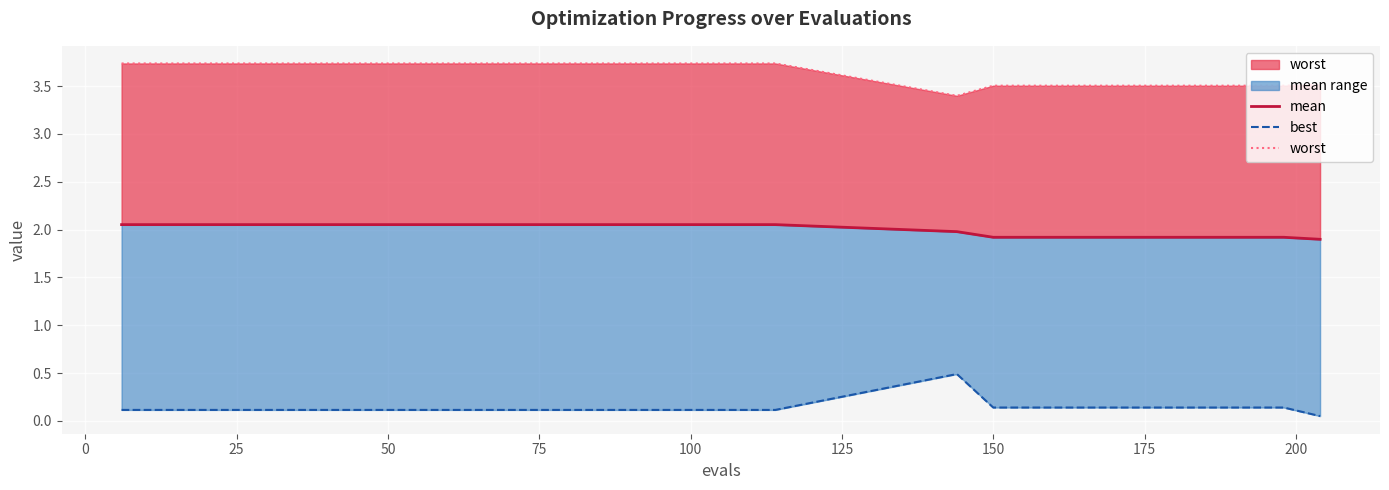

Count the number of categories in the chart.

30